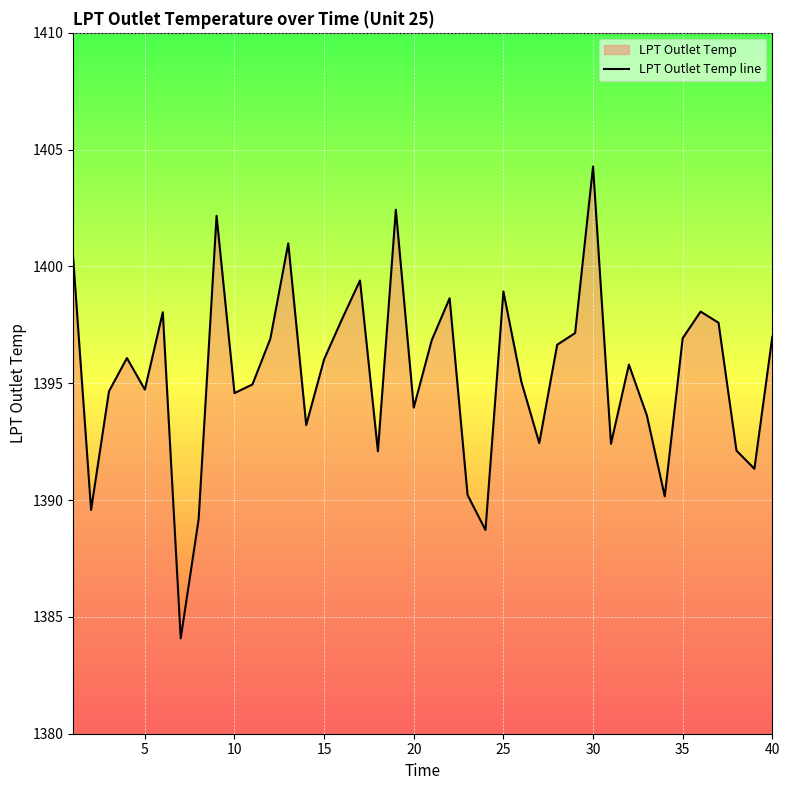

Which category has the highest value across all series?

30